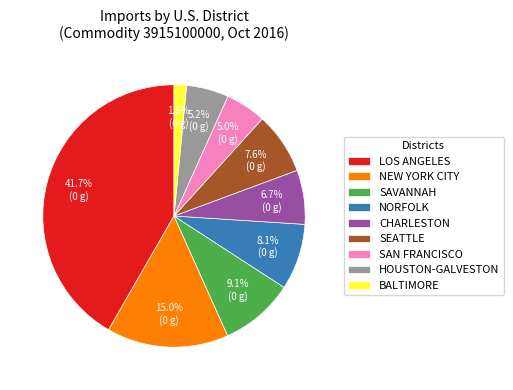

Does any single category account for the majority?

No